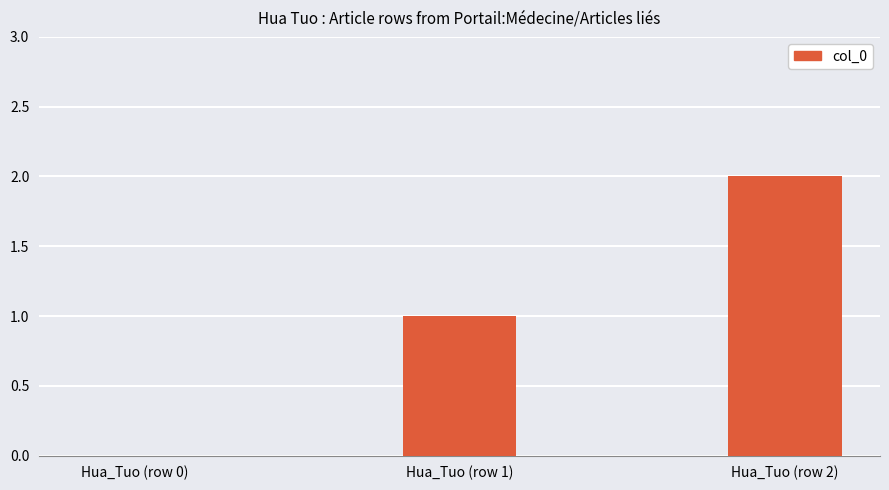

Is it true that the value at Hua_Tuo (row 0) is 0?

True